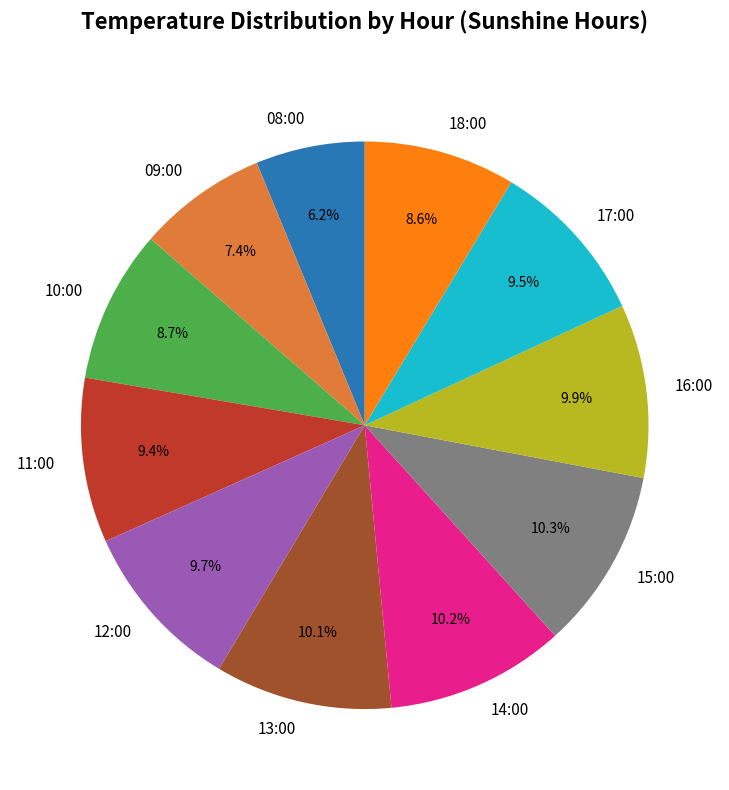

What percentage is the 13:00 slice, to the nearest percent?

10%